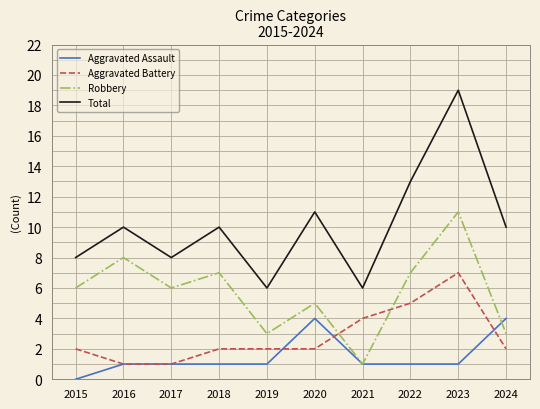

Does the chart have visible grid lines?

Yes